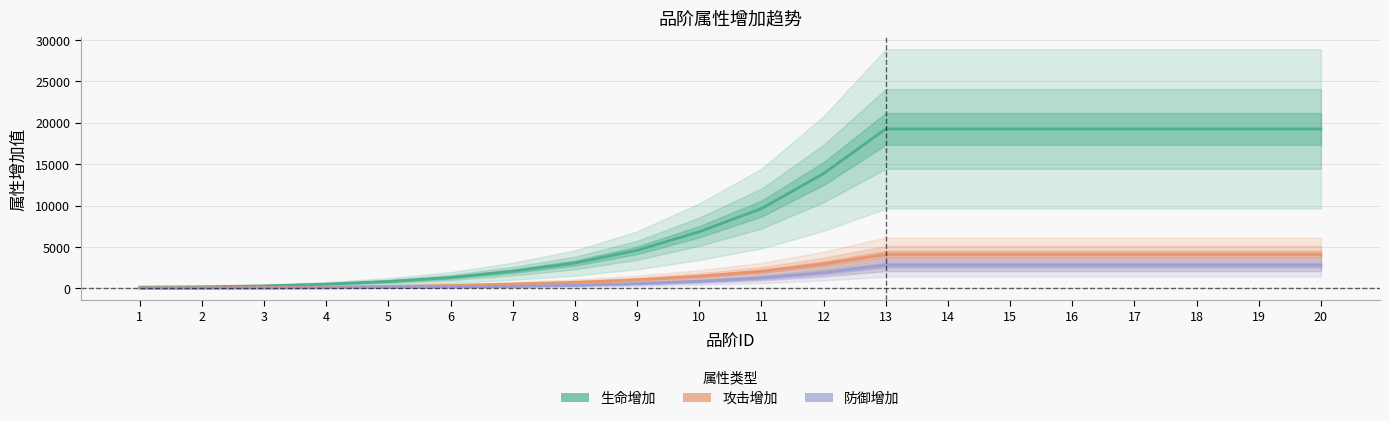

True or false: 攻击增加 and 防御增加 cross at least once.

False